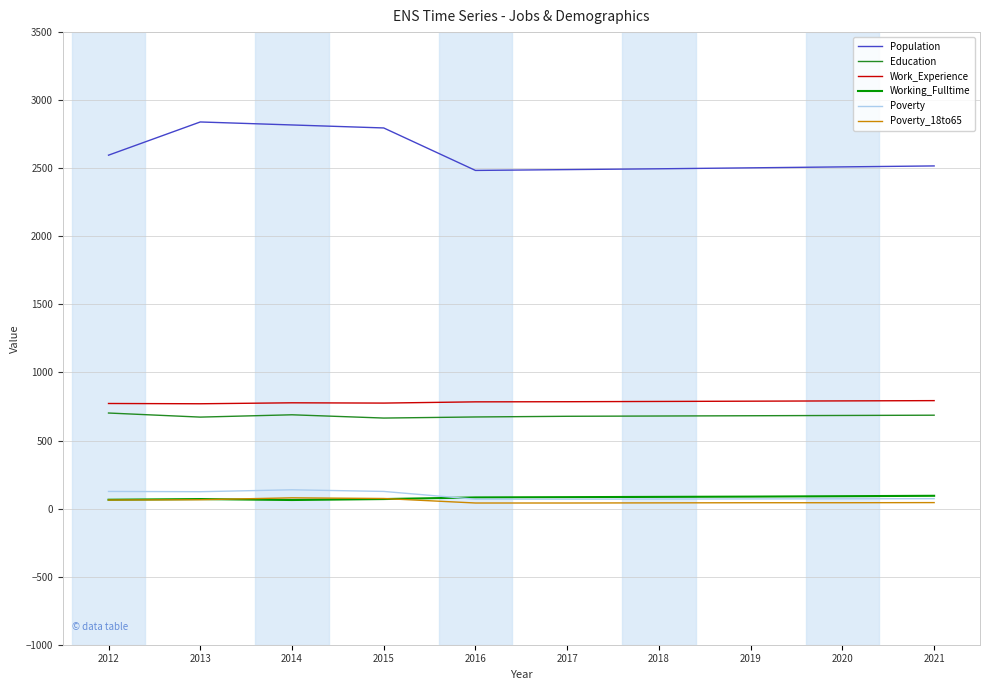

What is the difference between the maximum and minimum values in the Education series?

37